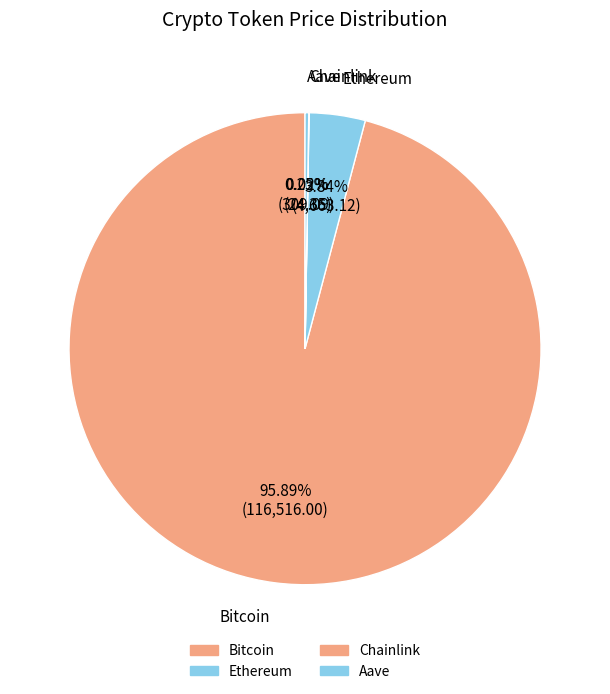

Which category accounts for the majority?

Bitcoin